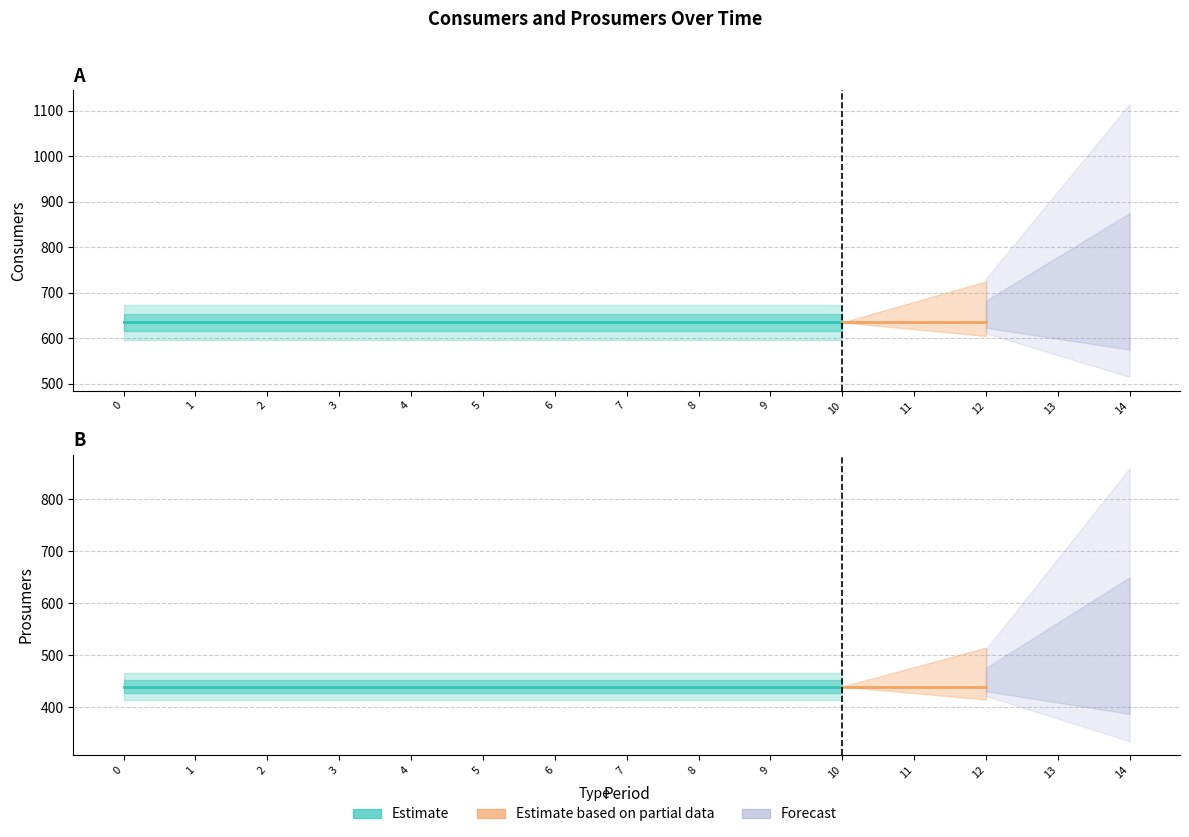

Rank the series at 8 from lowest to highest value.

Prosumers (Estimate), Consumers (Estimate)